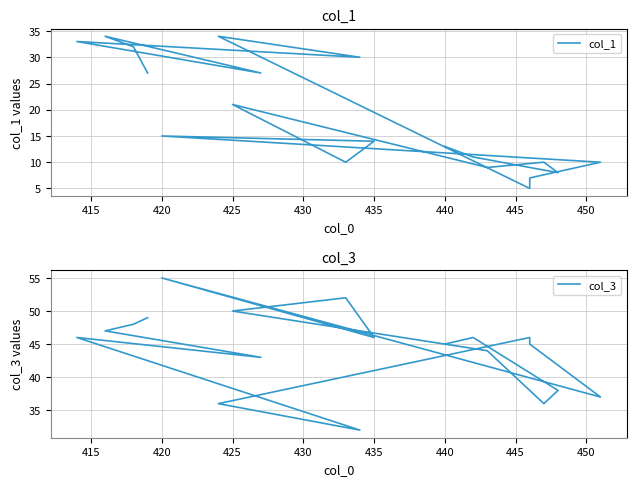

What is the label of the 18th point from the right?

415